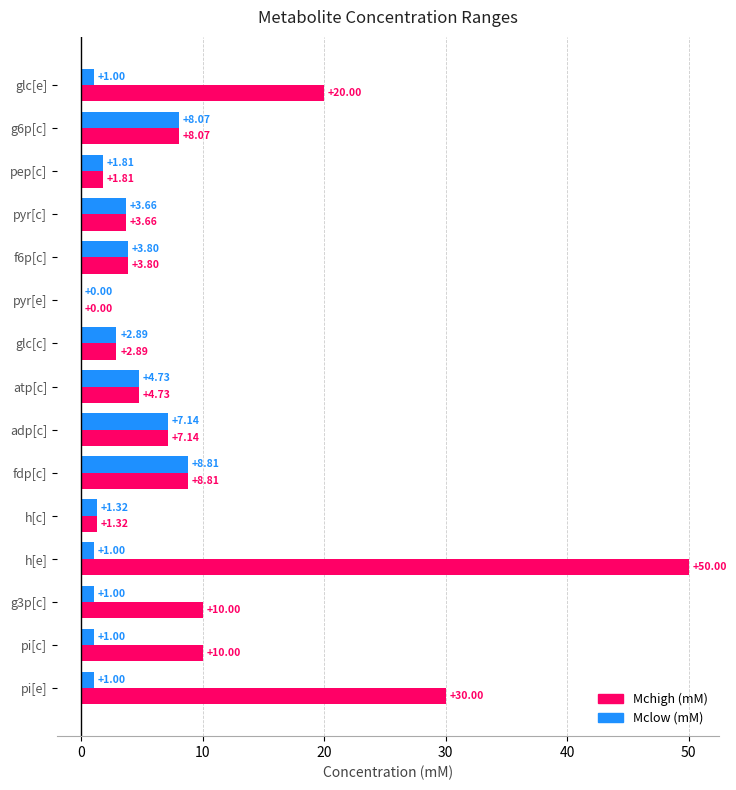

What are all the series names shown in the legend?

Mchigh (mM), Mclow (mM)